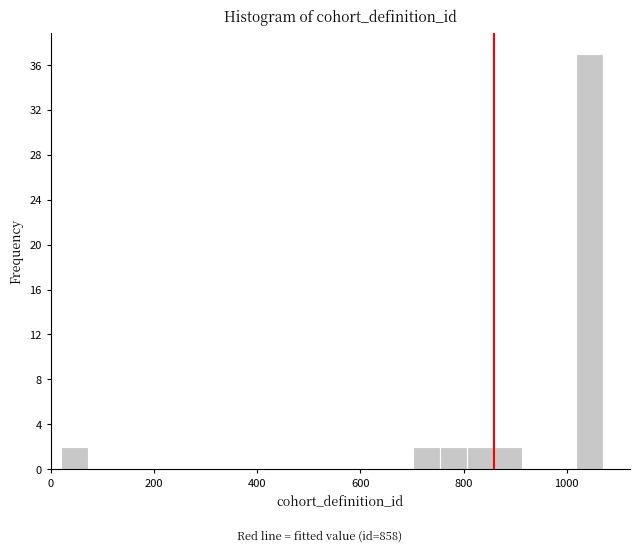

Around what value on the x-axis is the tallest bar? Give the approximate position of its centre, as read against the axis.

1040